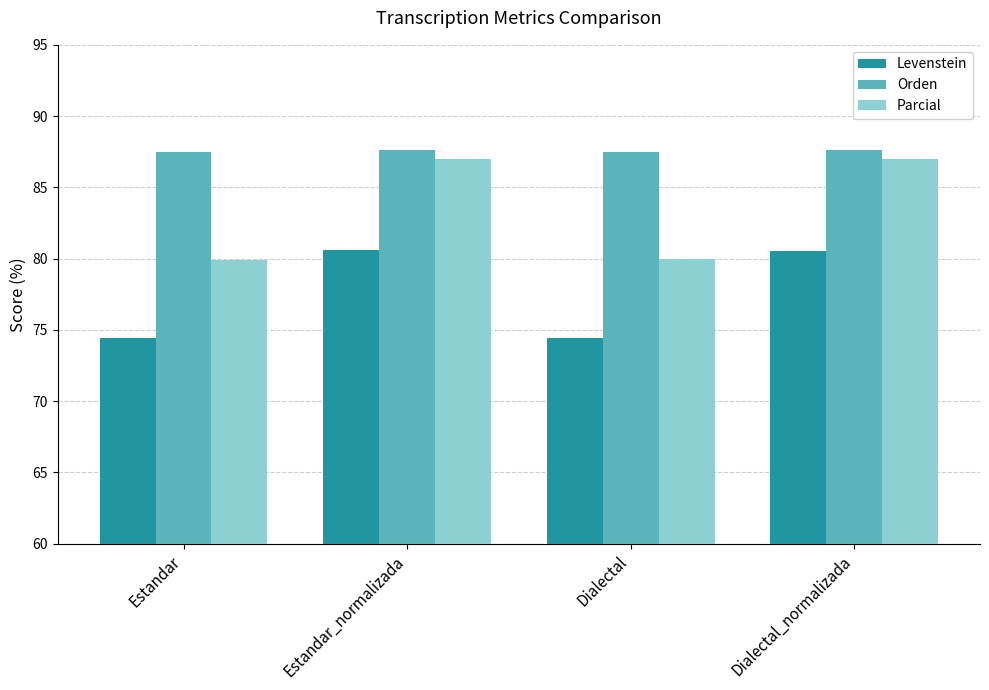

Does the chart contain stacked bars?

No